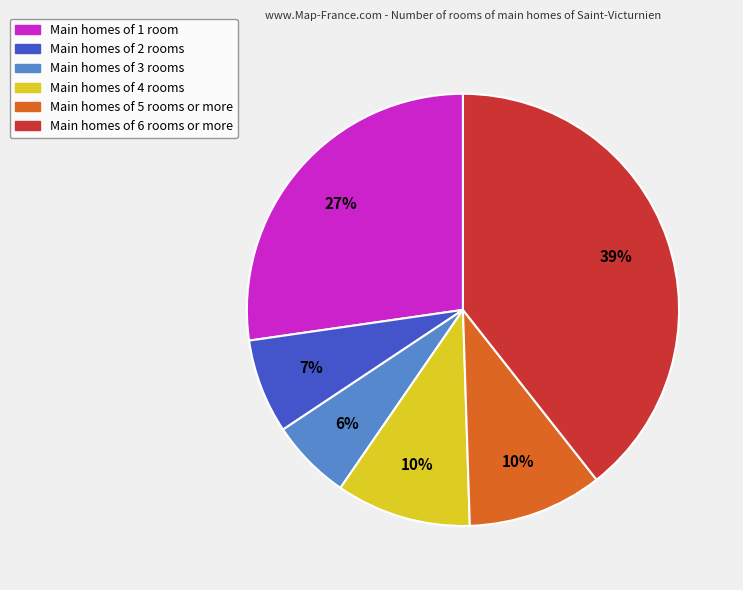

Is there any slice that represents more than half of the pie?

No